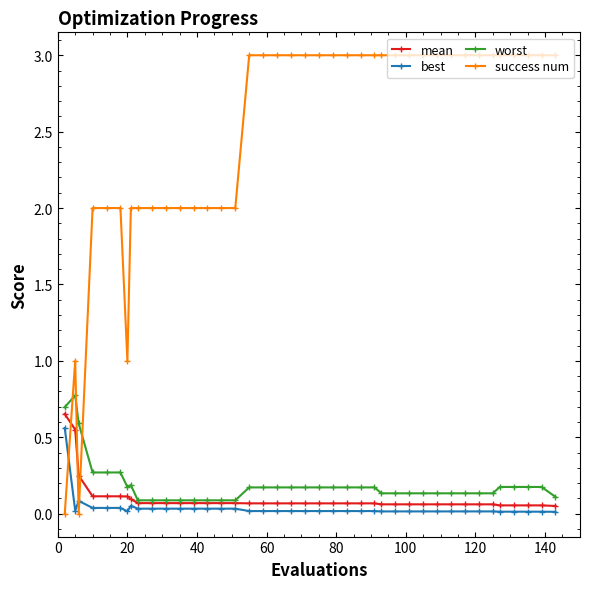

How many intersections are there between worst and success num?

3